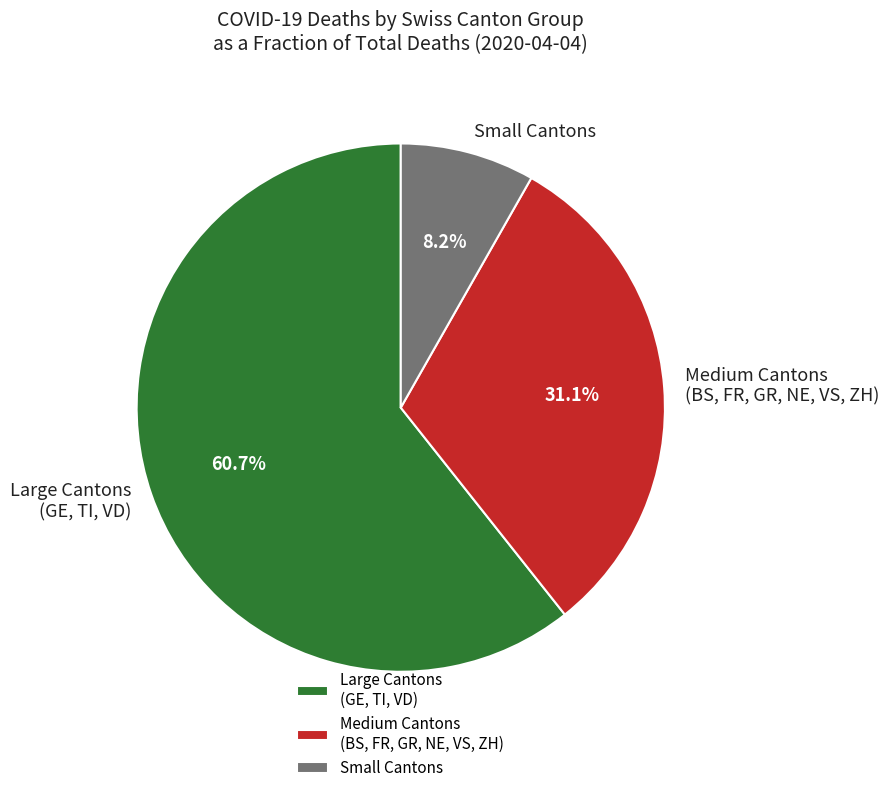

How many slices are in this pie chart?

3